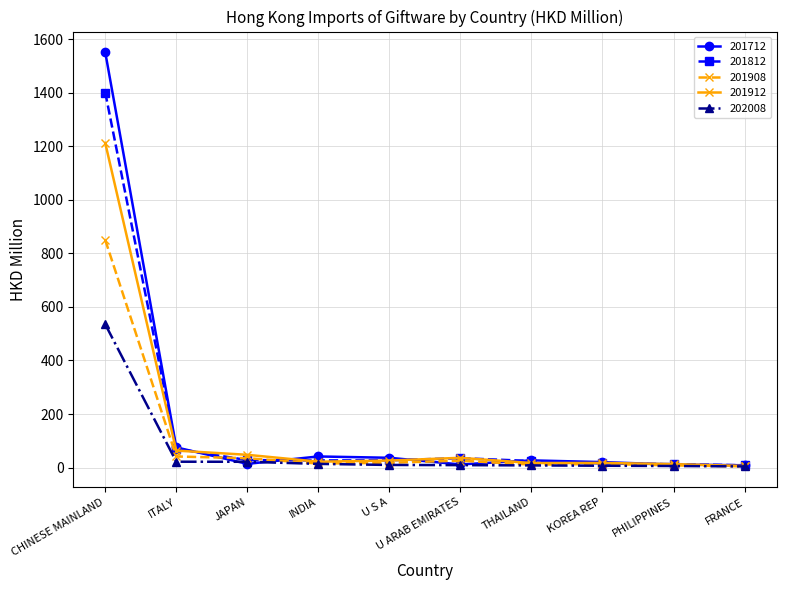

The value of 201908 at U S A is 18.0. True or false?

True